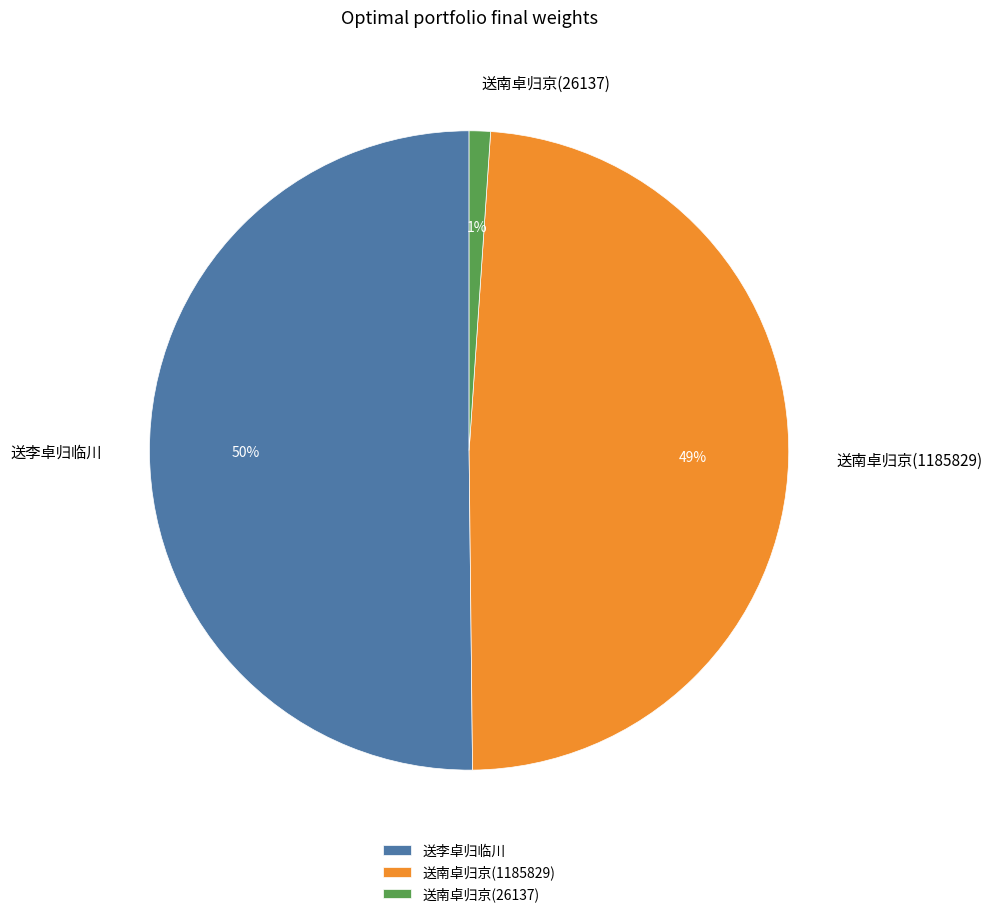

How many slices are in this pie chart?

3